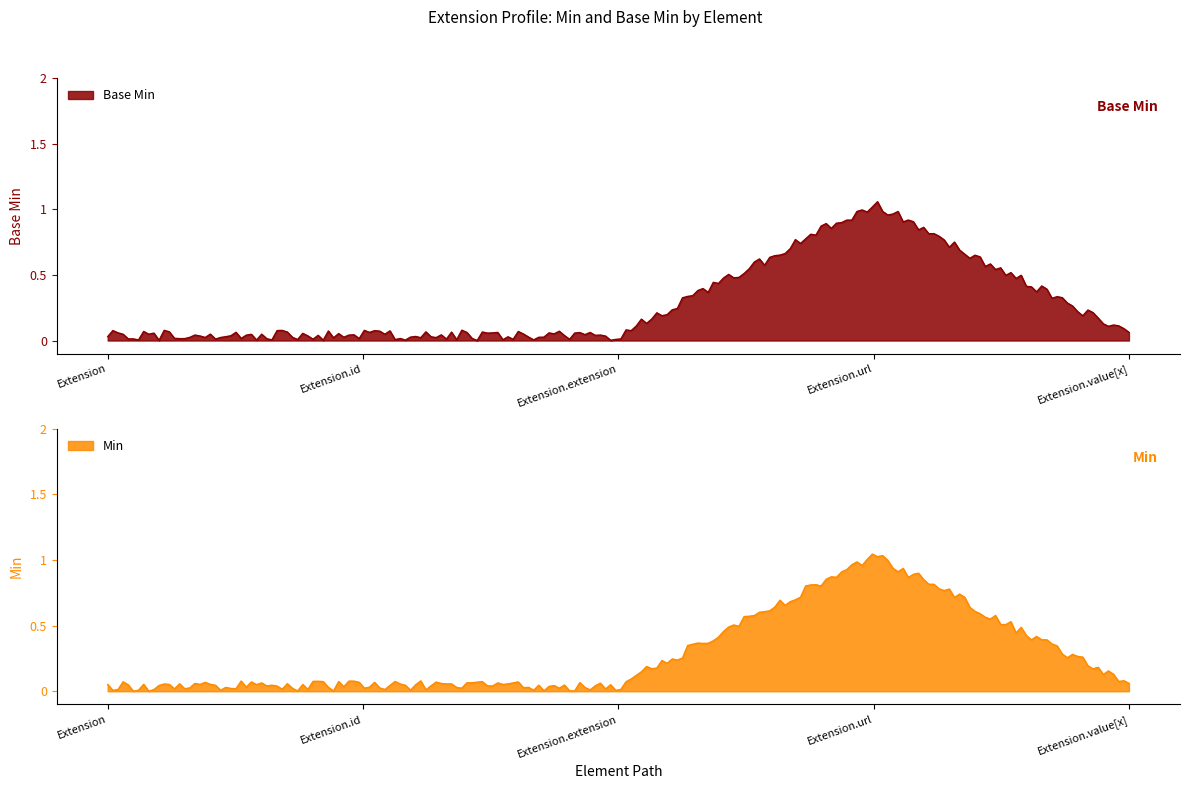

What is the label of the 1st point from the right?

Extension.value[x]